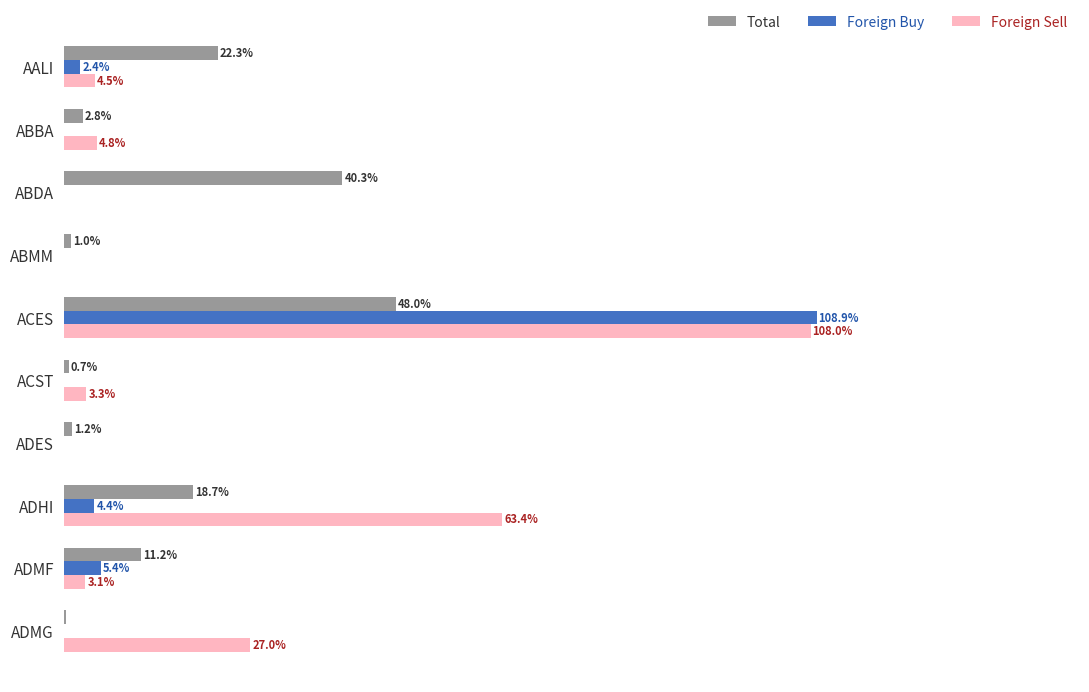

Which series changed the most between ACST and ADMF?

Total